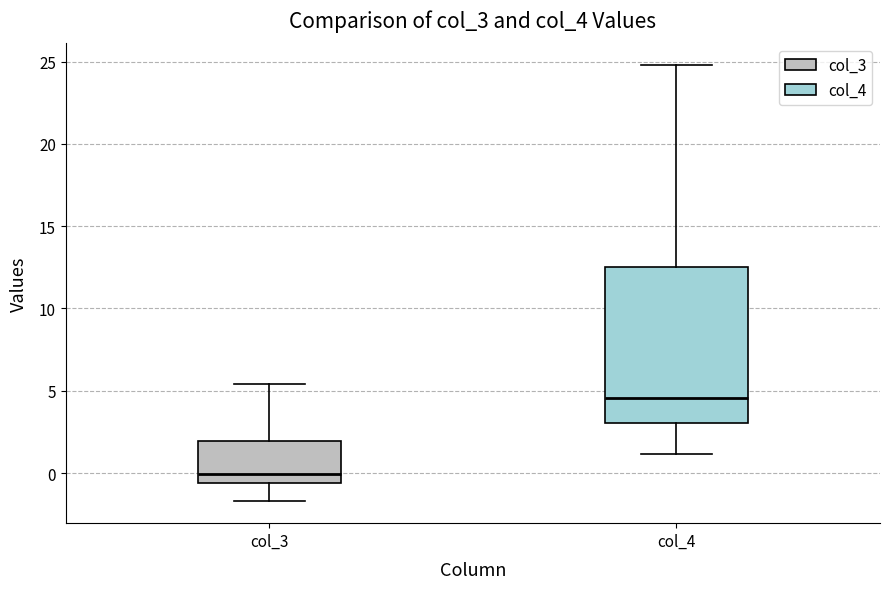

Which box's median line is the highest?

col_4